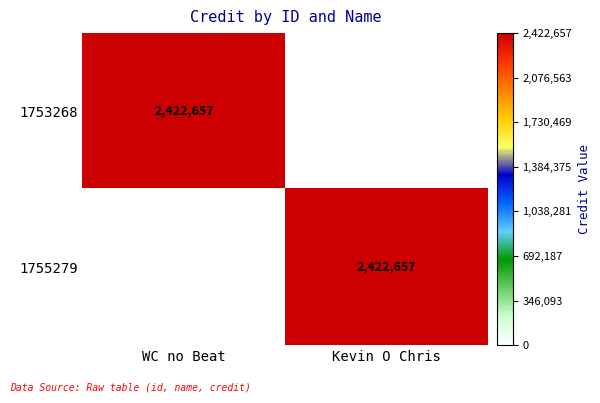

The 1753268 series shows 3631534 at WC no Beat. True or false?

False